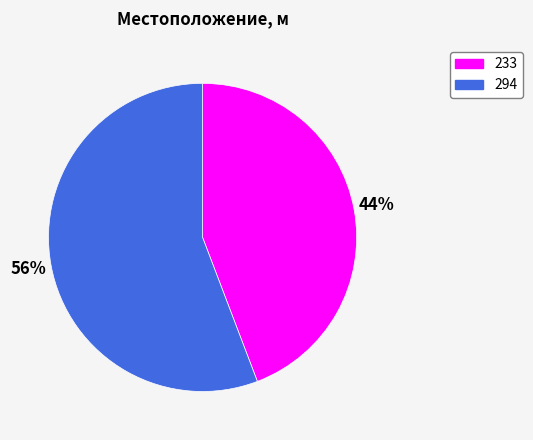

Between 233 and 294, which is larger?

294